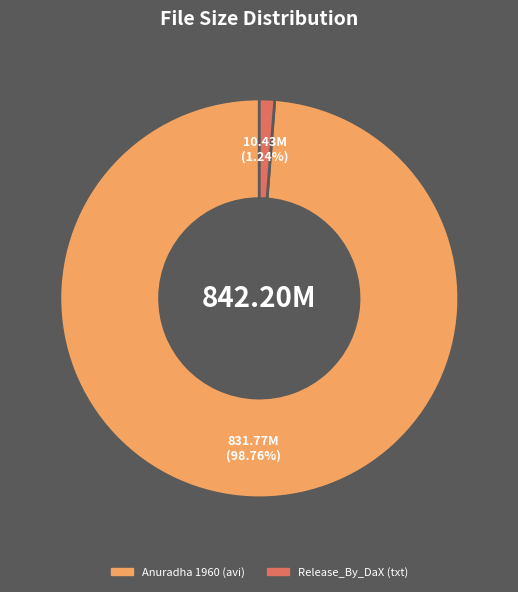

Does Release_By_DaX (txt) account for over 50% of the chart?

No